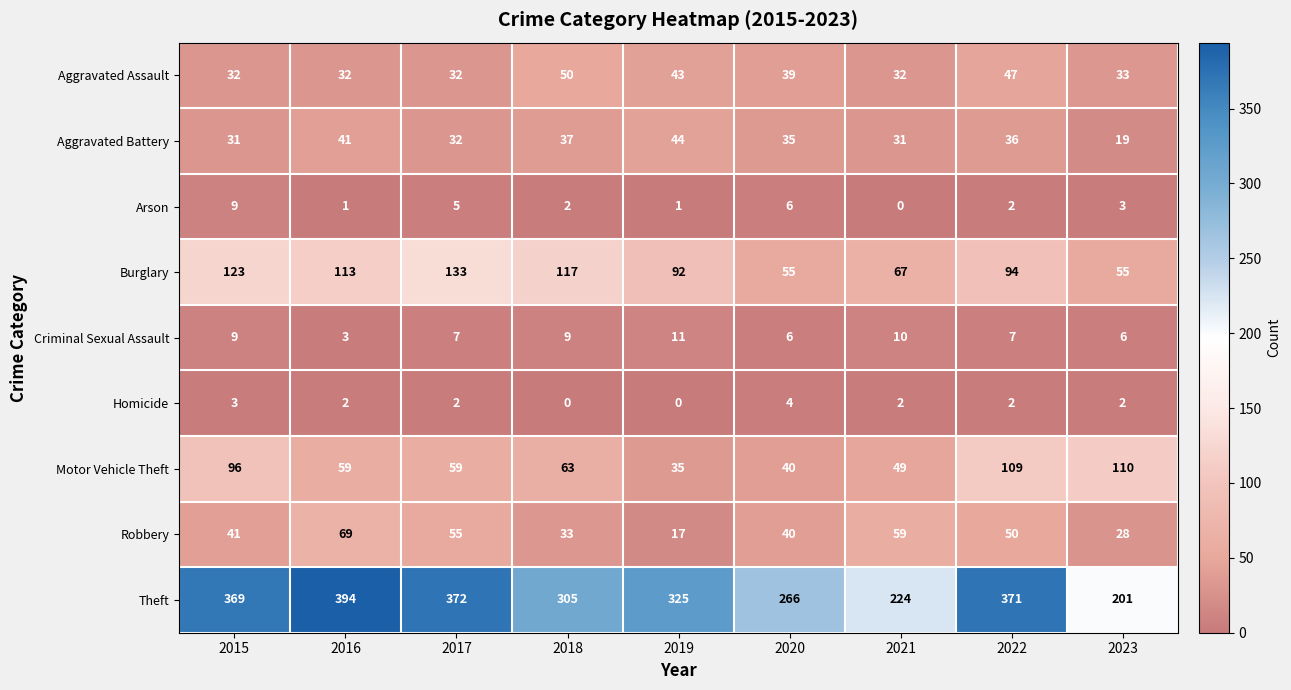

Which label corresponds to the largest value in the chart?

2016